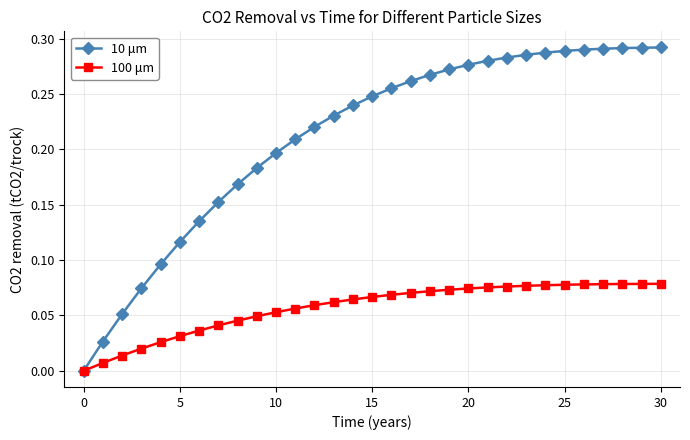

Rank the series by their average value, from highest to lowest.

10 μm, 100 μm